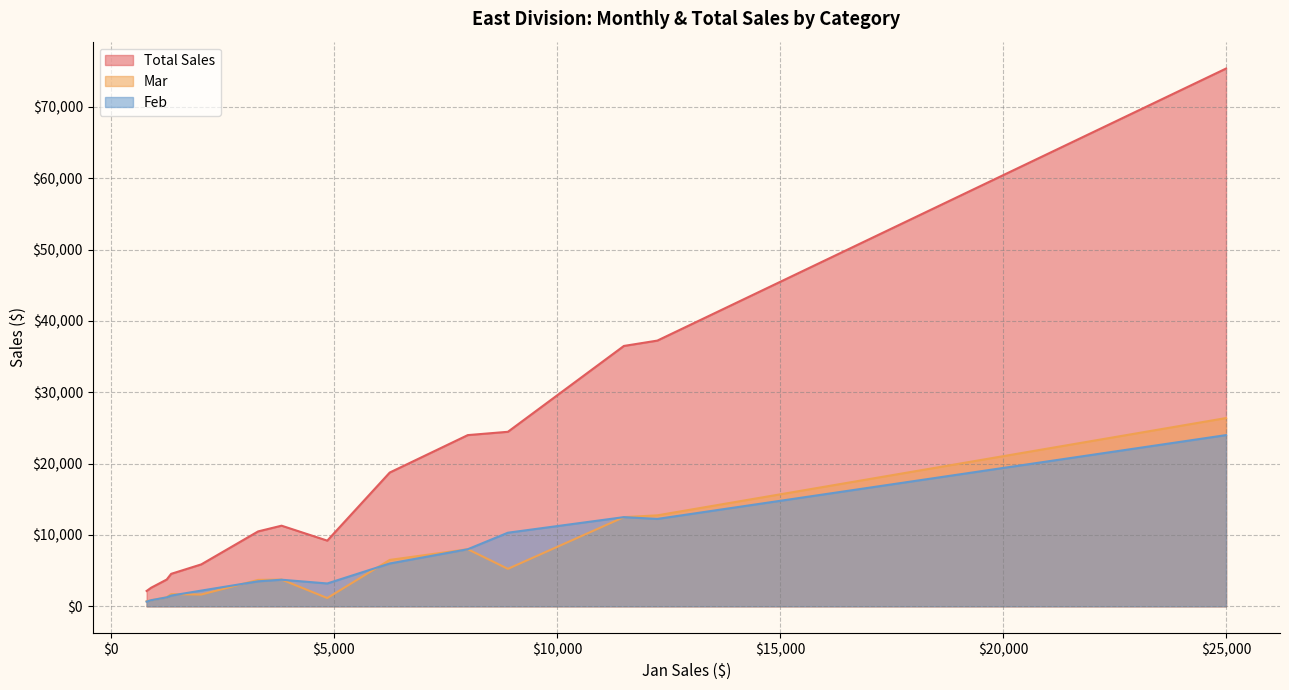

Which series has the widest spread of values?

Total Sales